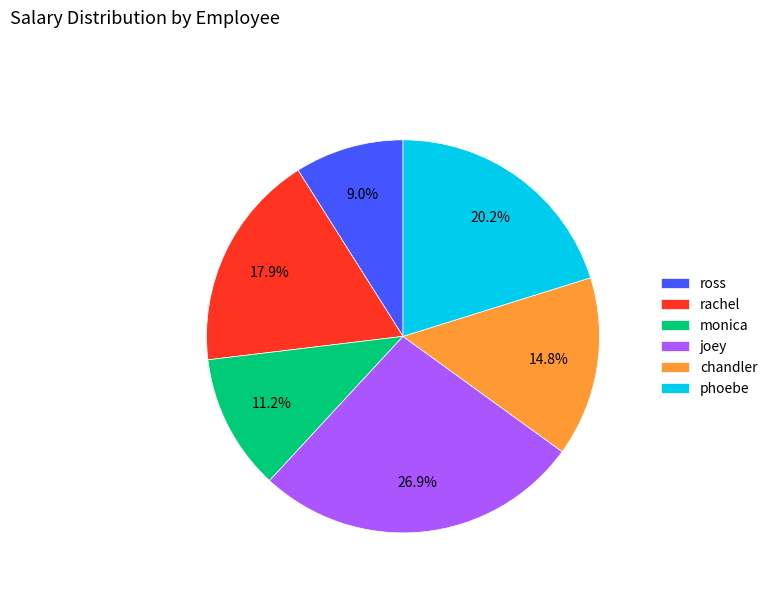

Which has a higher value, rachel or phoebe?

phoebe